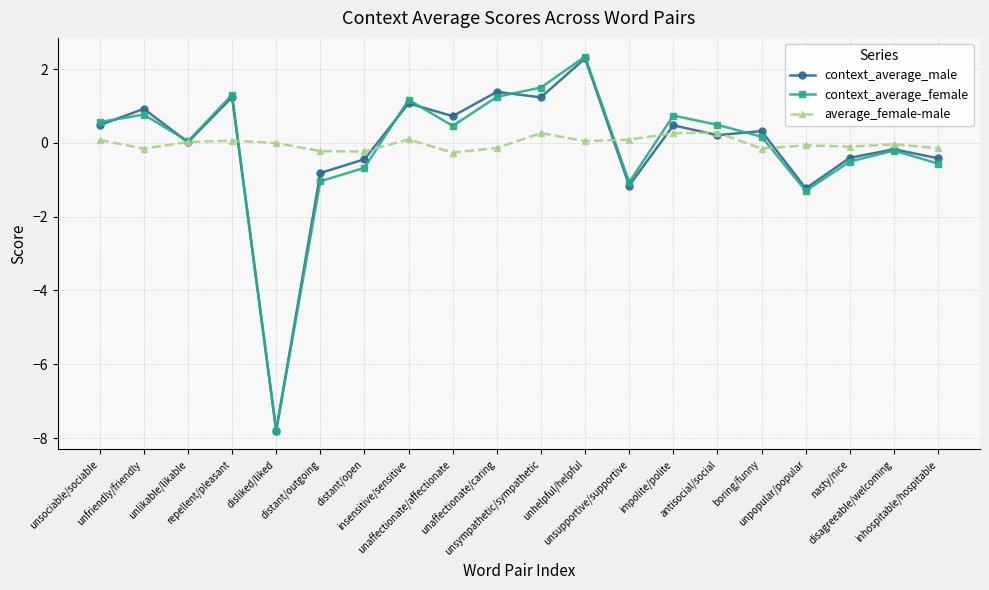

What position from the right is distant/open?

14